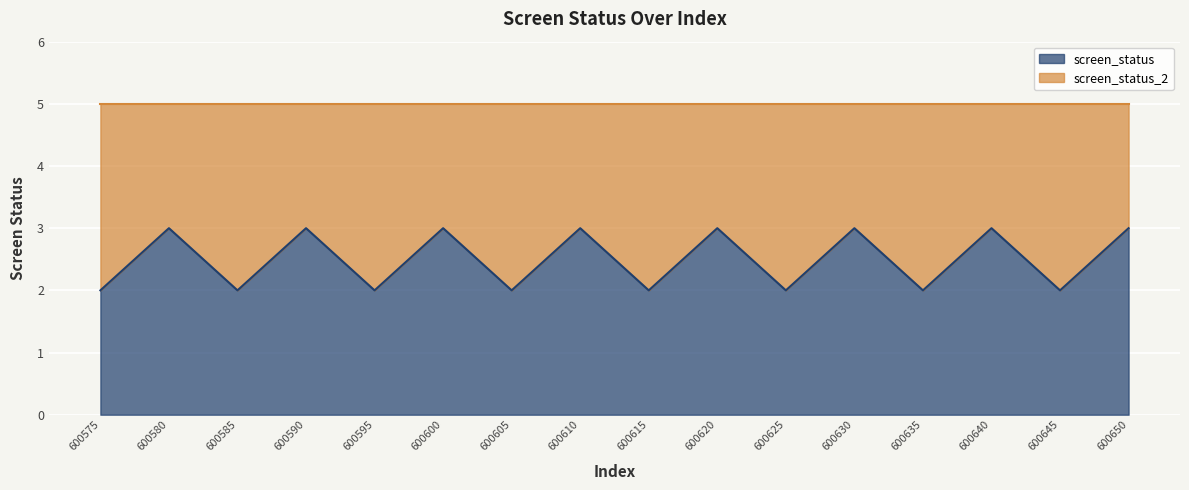

List the labels in order of value, smallest first.

600575, 600585, 600595, 600605, 600615, 600625, 600635, 600645, 600580, 600590, 600600, 600610, 600620, 600630, 600640, 600650